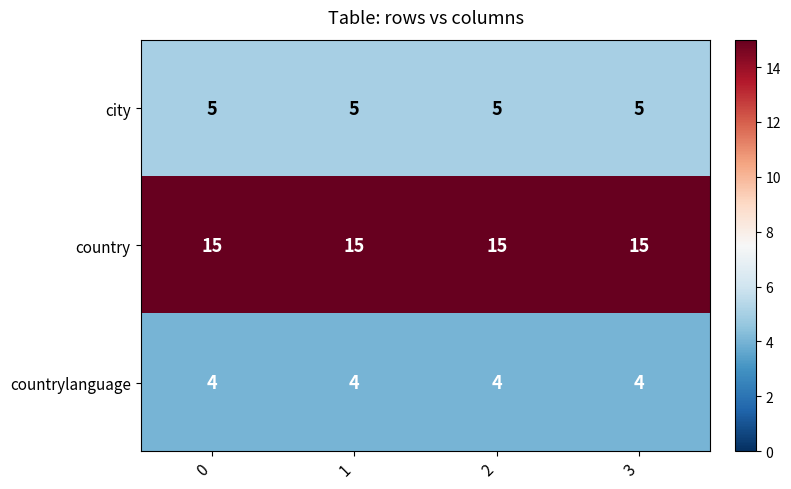

True or false: city has a value of 5 at 0.

True